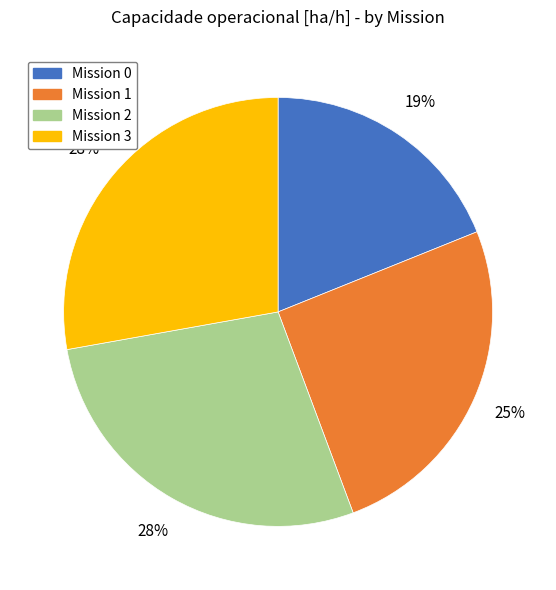

To the nearest percent, what is the difference between the largest and smallest slice percentages?

9%